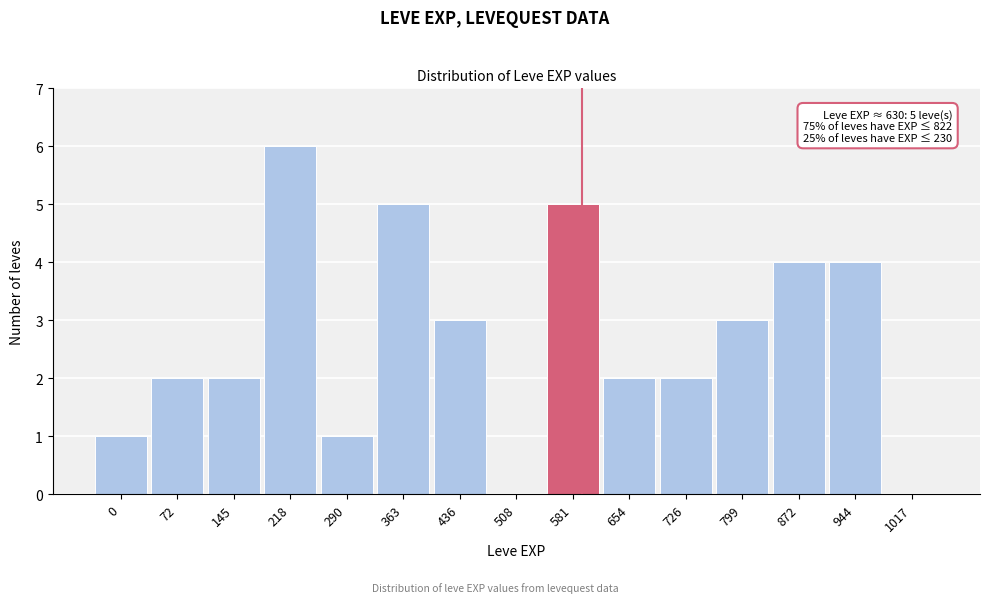

Reading left to right, extract all data points from this chart.

0=1	72=2	145=2	218=6	290=1	363=5	436=3	508=0	581=5	654=2	726=2	799=3	872=4	944=4	1017=0